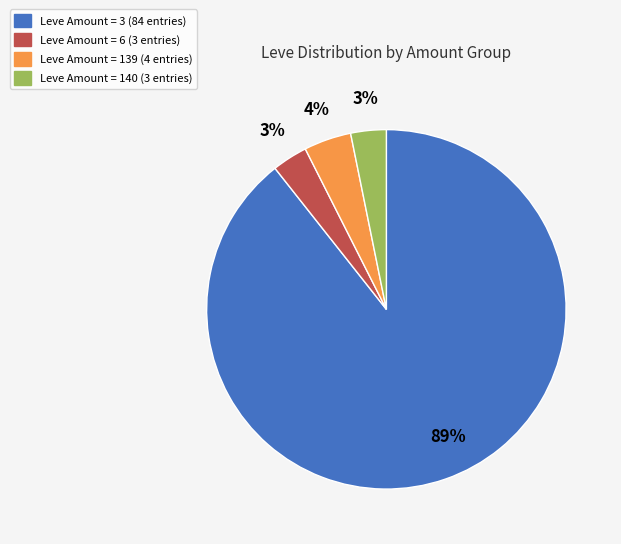

Is there any slice that represents more than half of the pie?

Yes